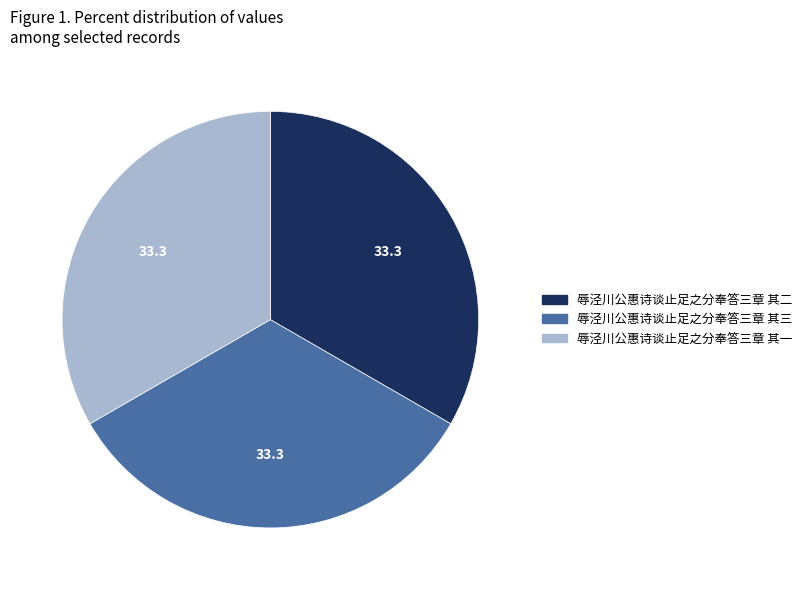

Is it true that 辱泾川公惠诗谈止足之分奉答三章 其三 is 21% of the pie?

False